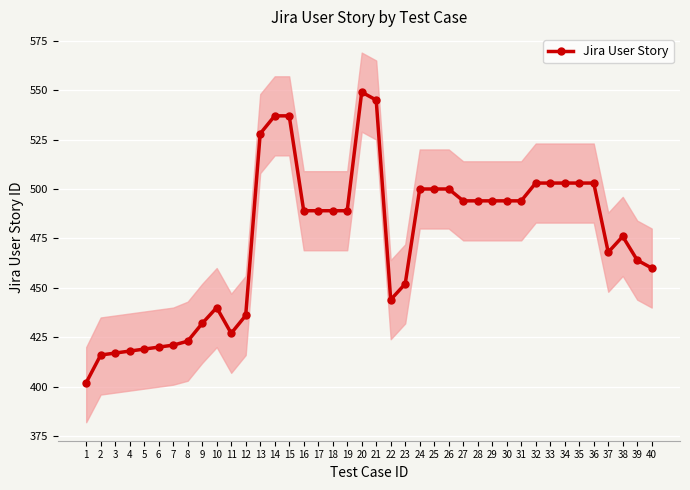

How many interior local valleys (lower than both neighbors) does the data have?

3